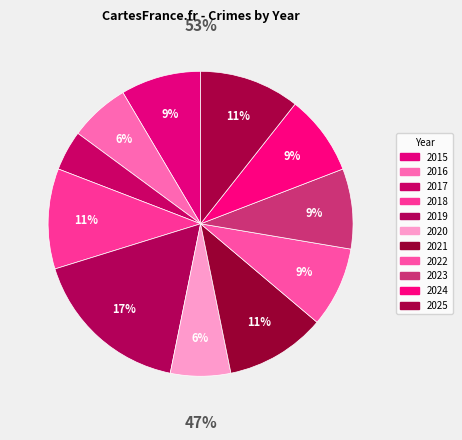

What percentage is the 2015 slice, to the nearest percent?

9%